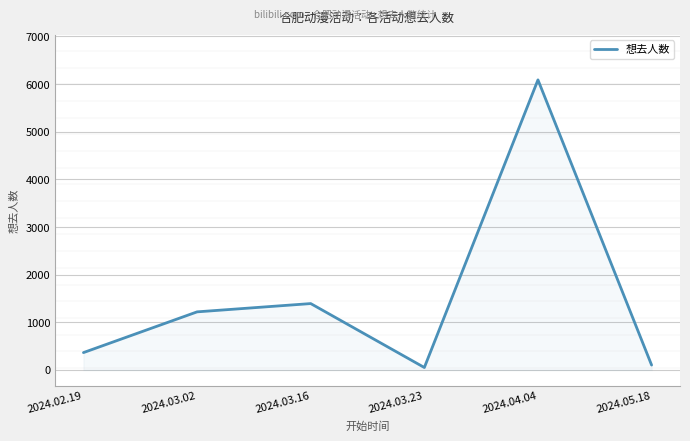

Which category has the highest value across all series?

2024.04.04